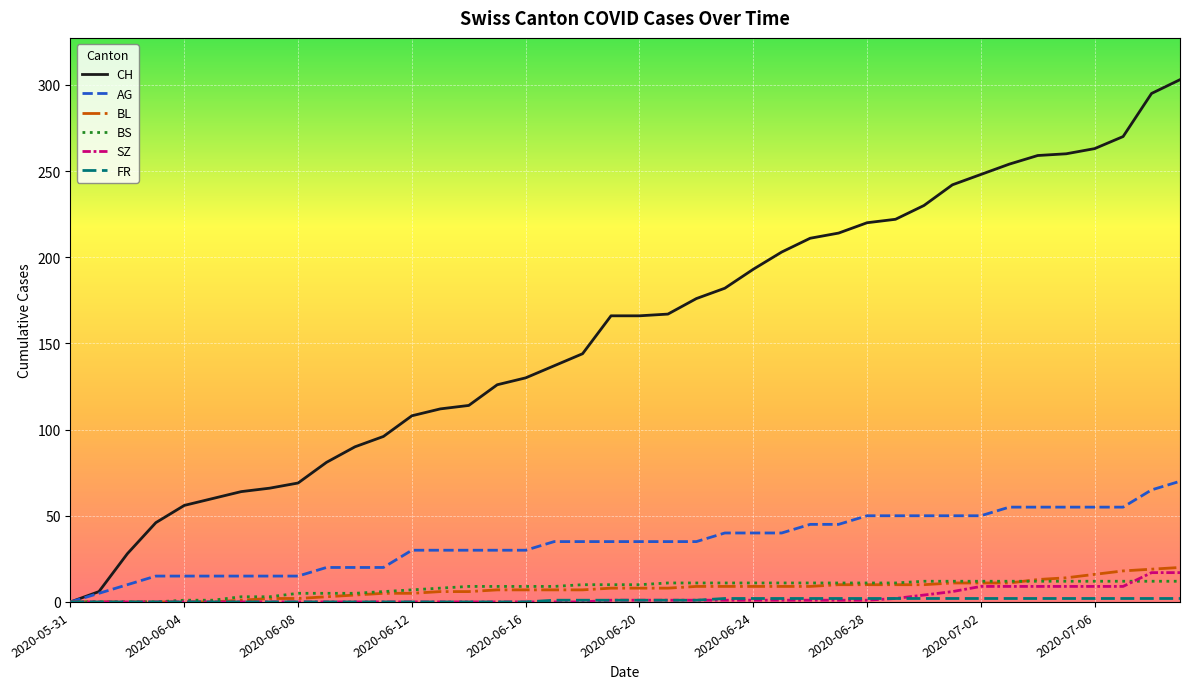

Does the chart have visible grid lines?

Yes